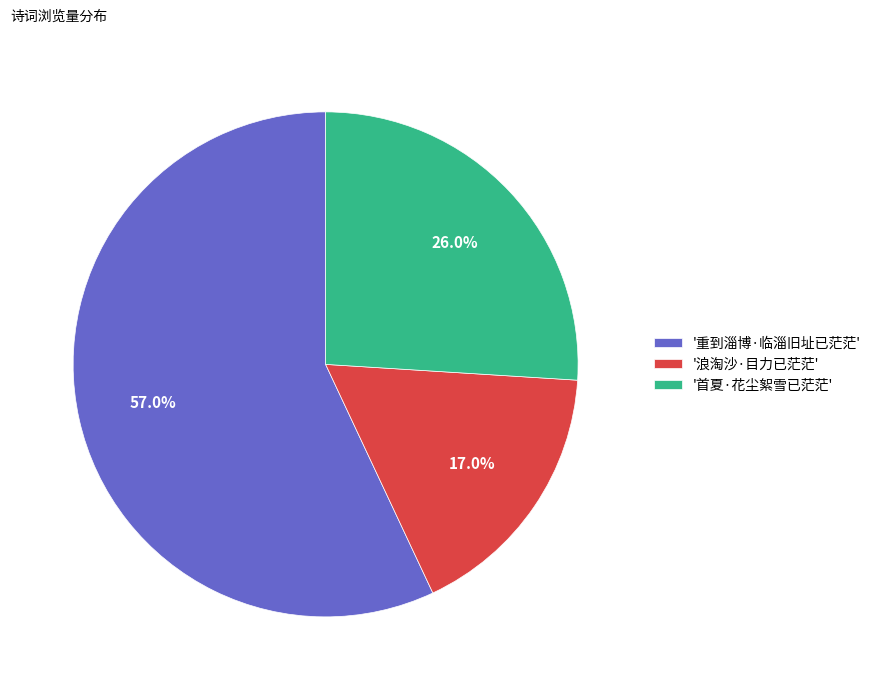

Do '首夏·花尘絮雪已茫茫' and '重到淄博·临淄旧址已茫茫' together represent more than half of the pie?

Yes